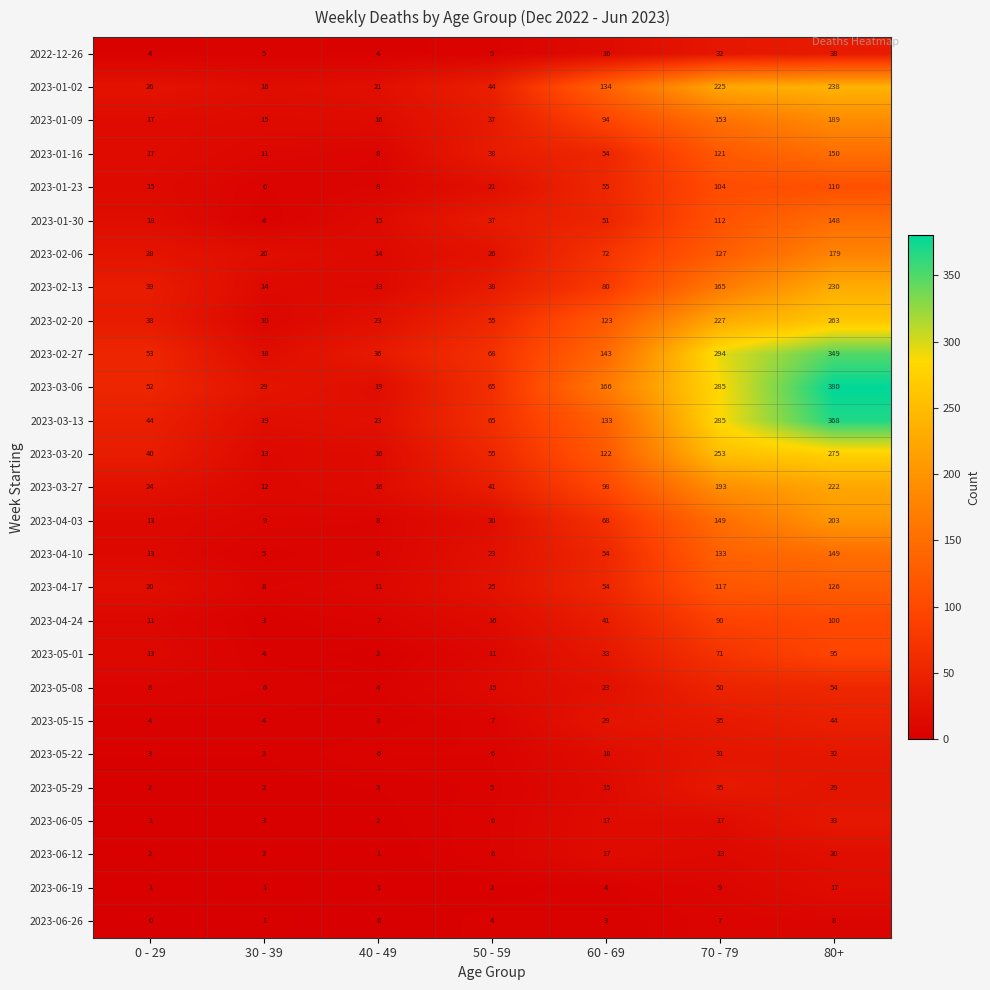

The value of 2023-04-17 at 60 - 69 is 28. True or false?

False